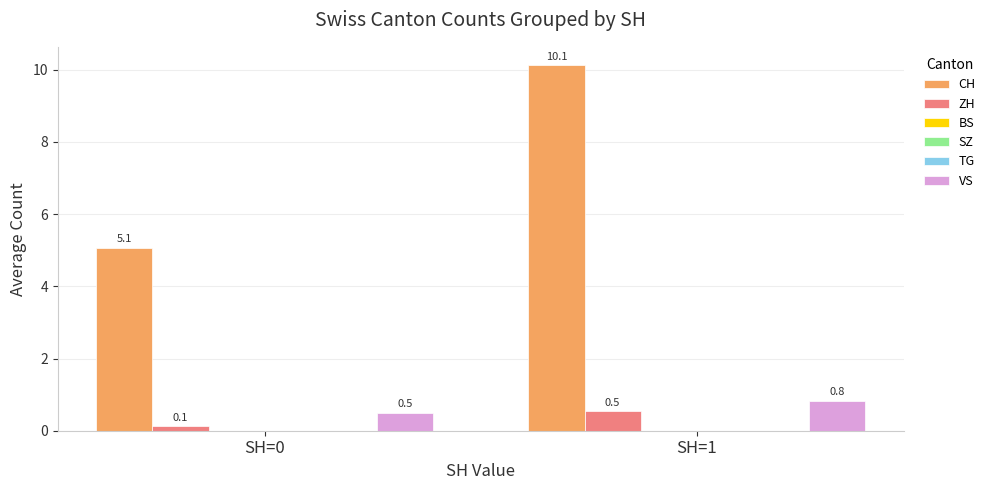

Is the value of TG at SH=0 greater than the value of SZ at SH=1?

No